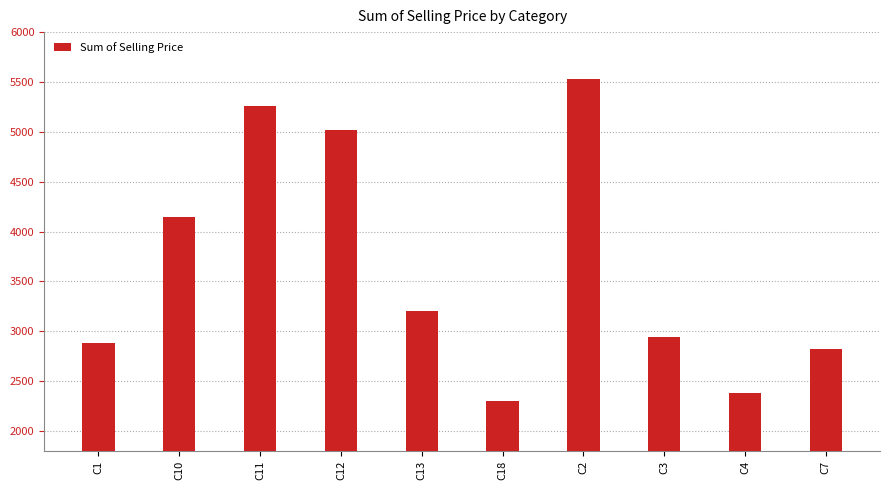

What is the difference between the second highest and second lowest values?

2886.2